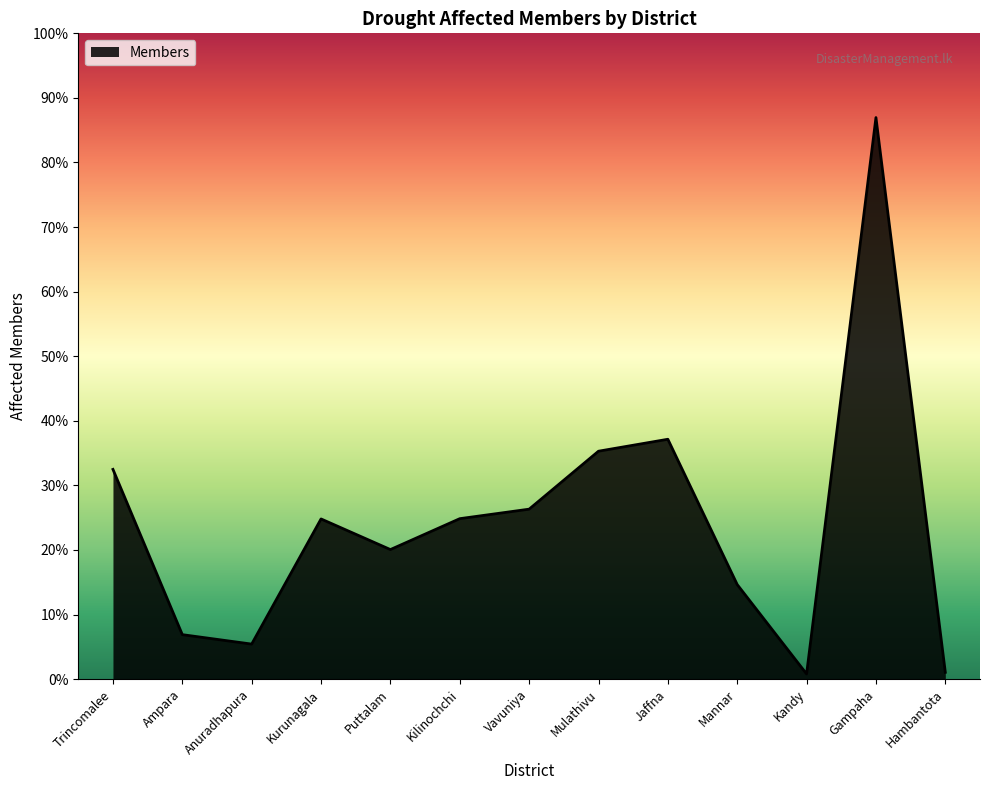

What is the value of the 11th point from the left?

2609